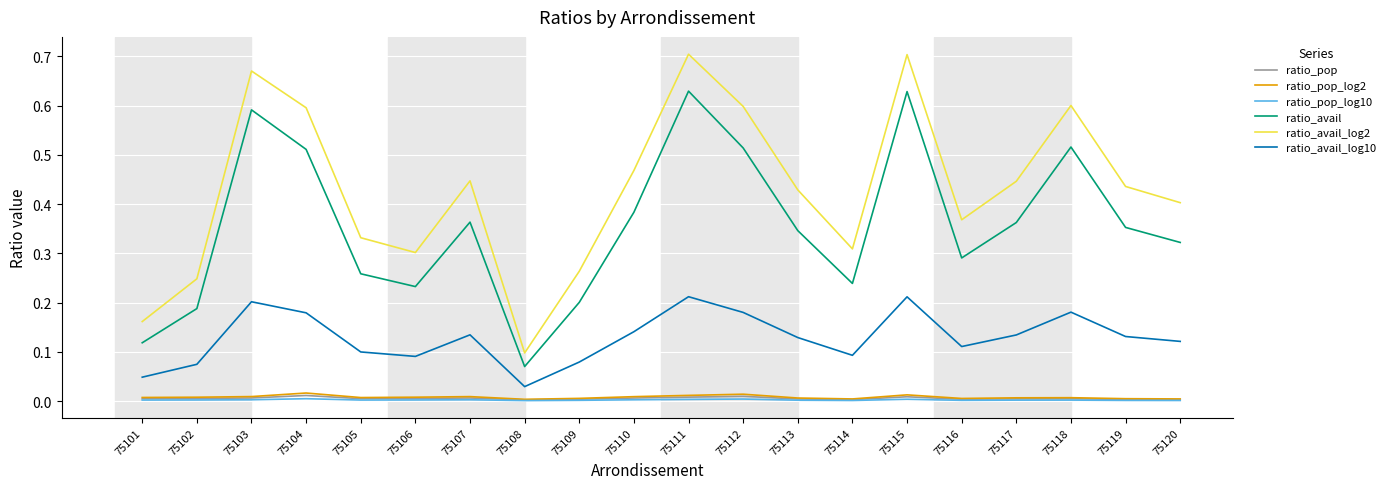

Is it true that ratio_pop_log10 equals 0.0 at 75116?

True